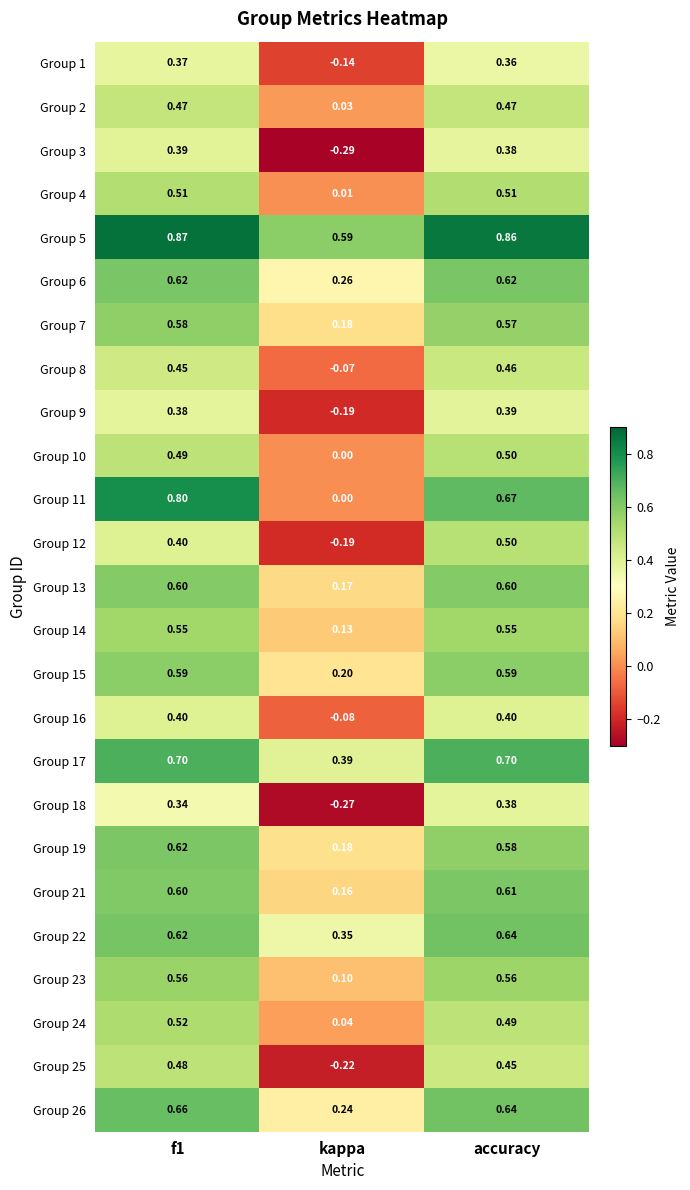

At which label is Group 11 closest to 0?

kappa